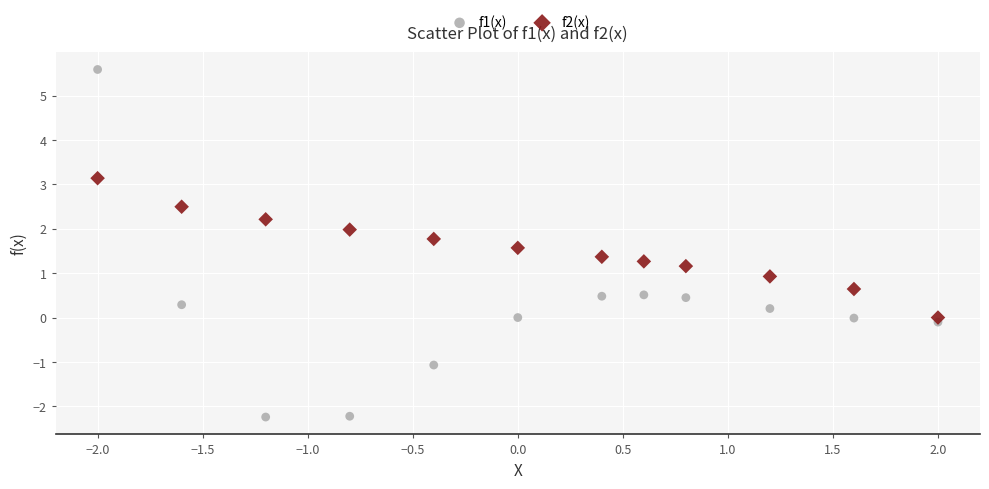

Which series contains the highest Y value?

f1(x)